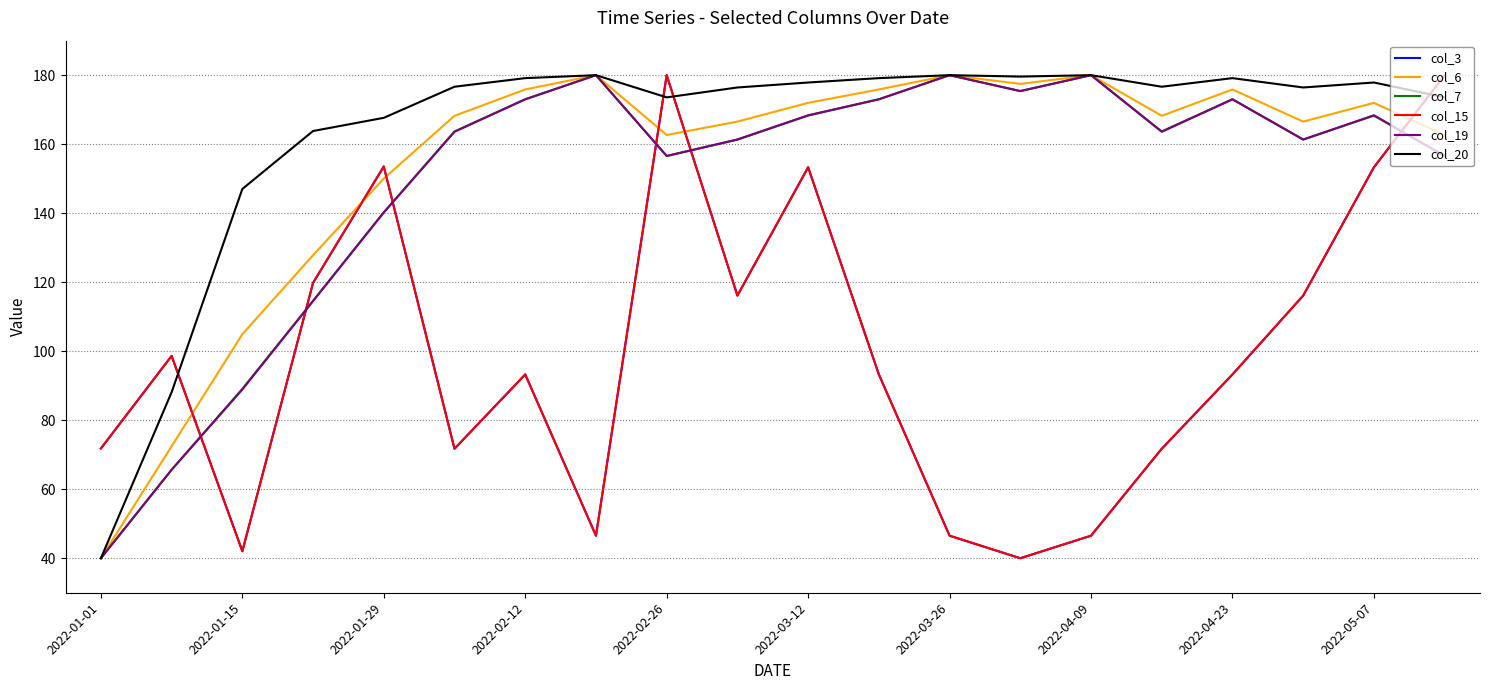

Does the chart display data point markers on the line(s)?

No